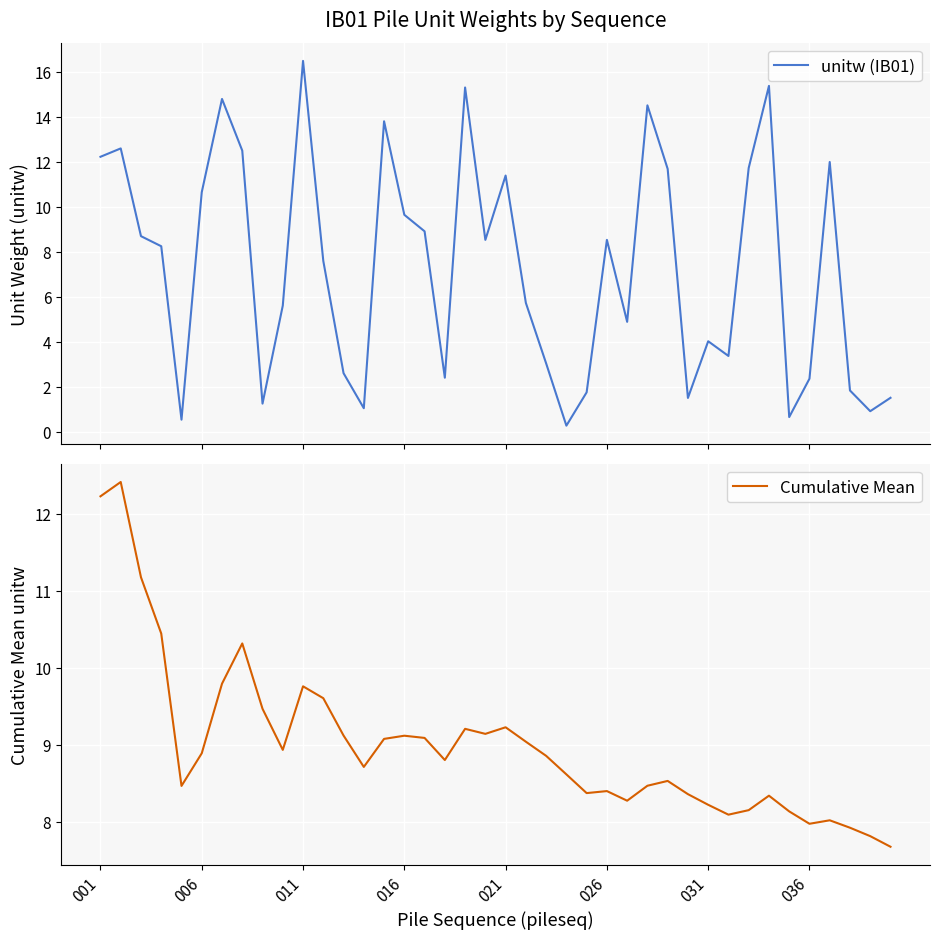

The value of Cumulative Mean at 026 is 13.5. True or false?

False